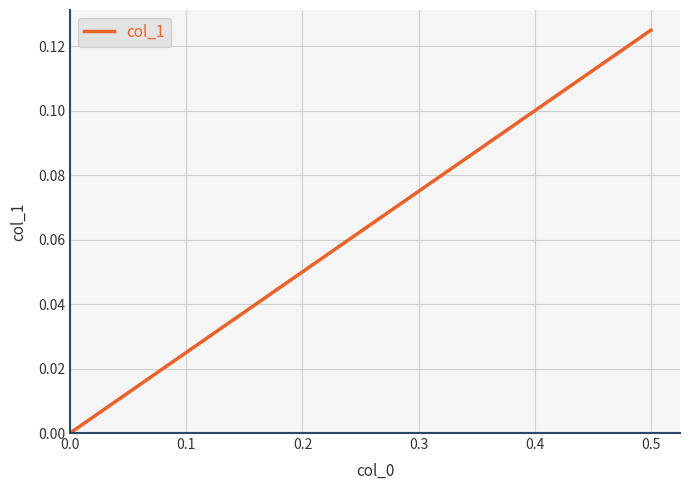

Count the values in the range 0 to 1.

3